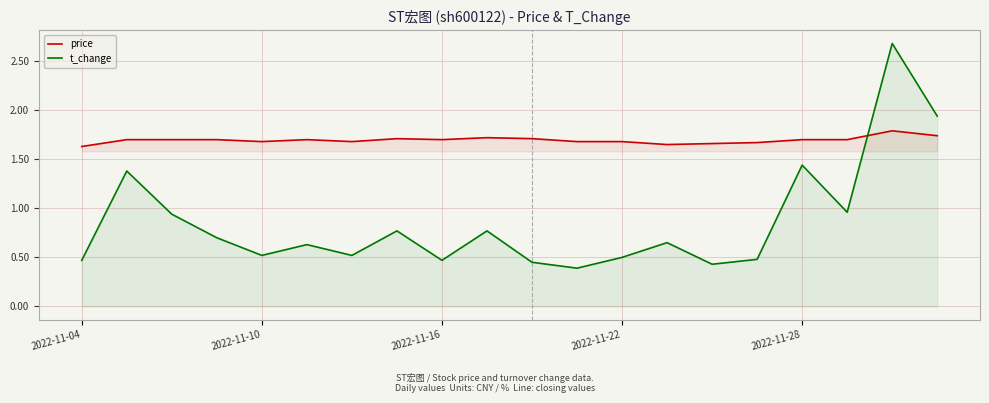

List the series in order of their peak value, highest first.

t_change, price